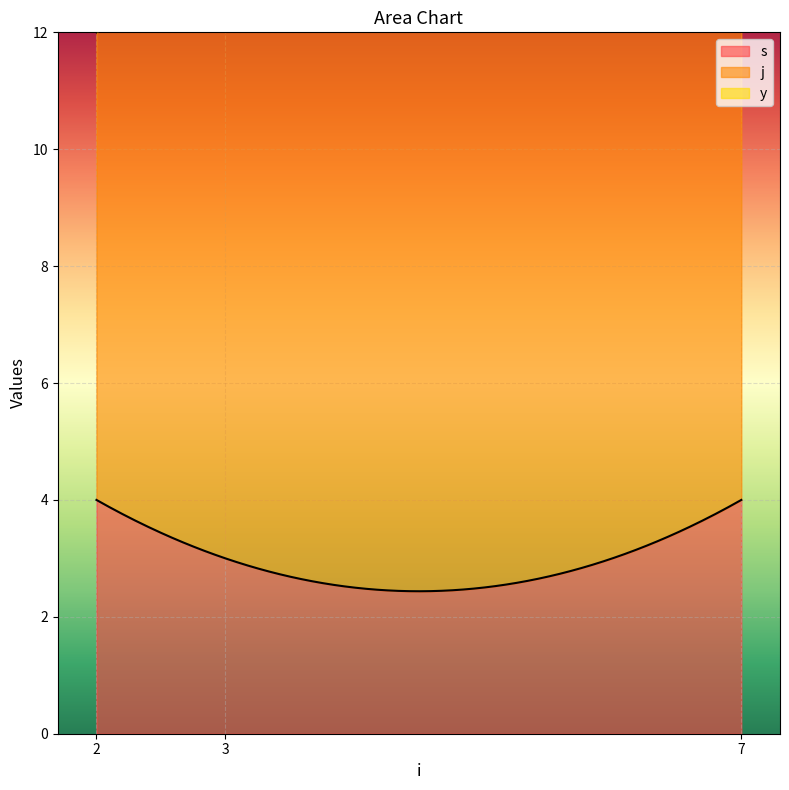

Does the chart display data point markers on the line(s)?

No